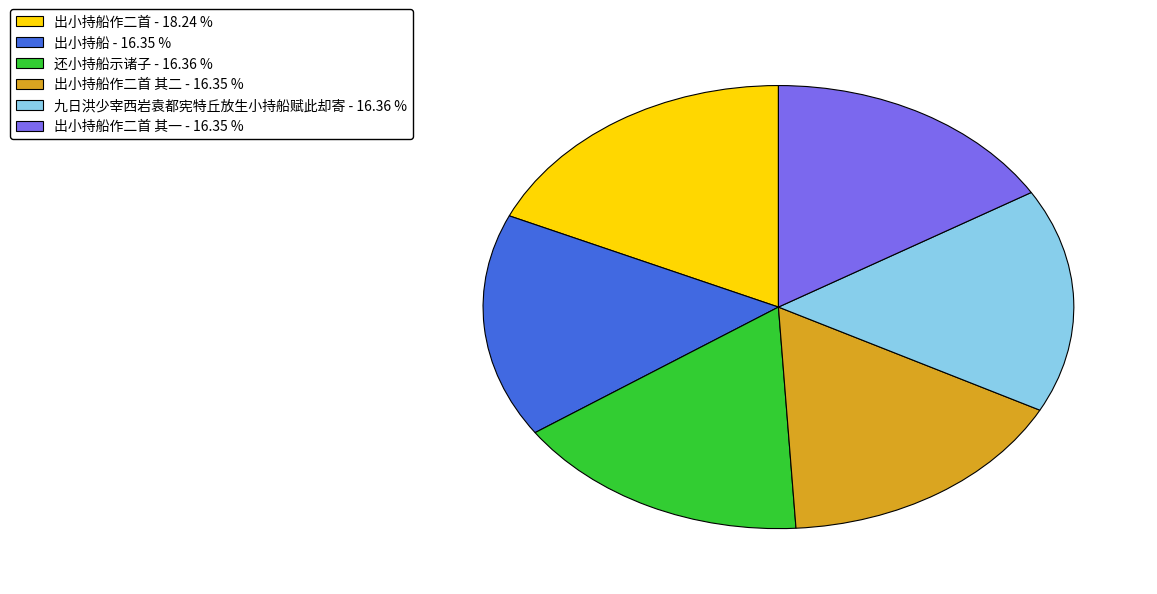

Count the number of slices in the pie.

6